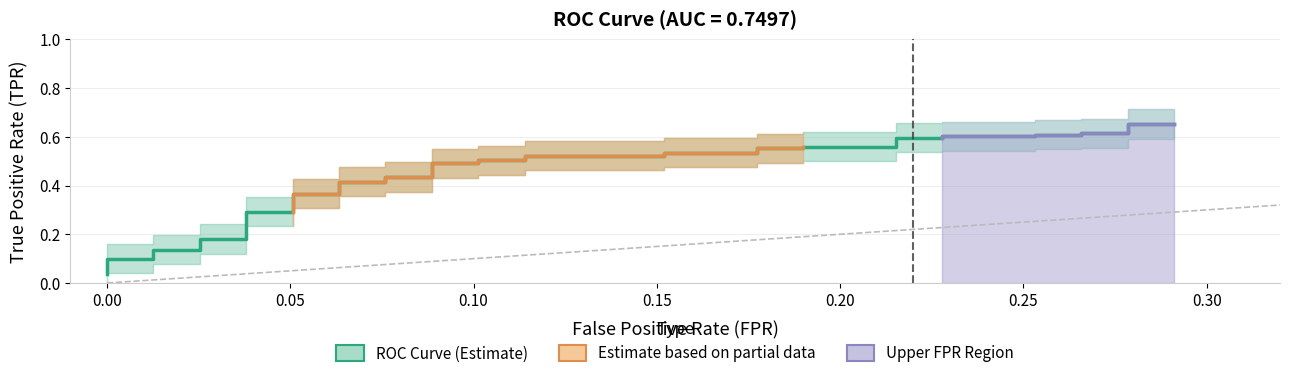

Is it true that the value at 15 is 0.2?

False